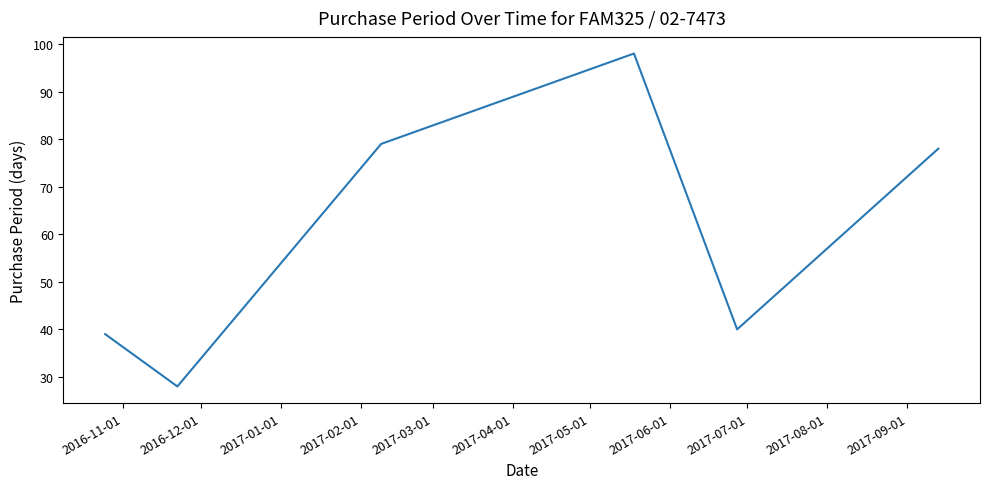

What is the maximum value shown in the chart?

98